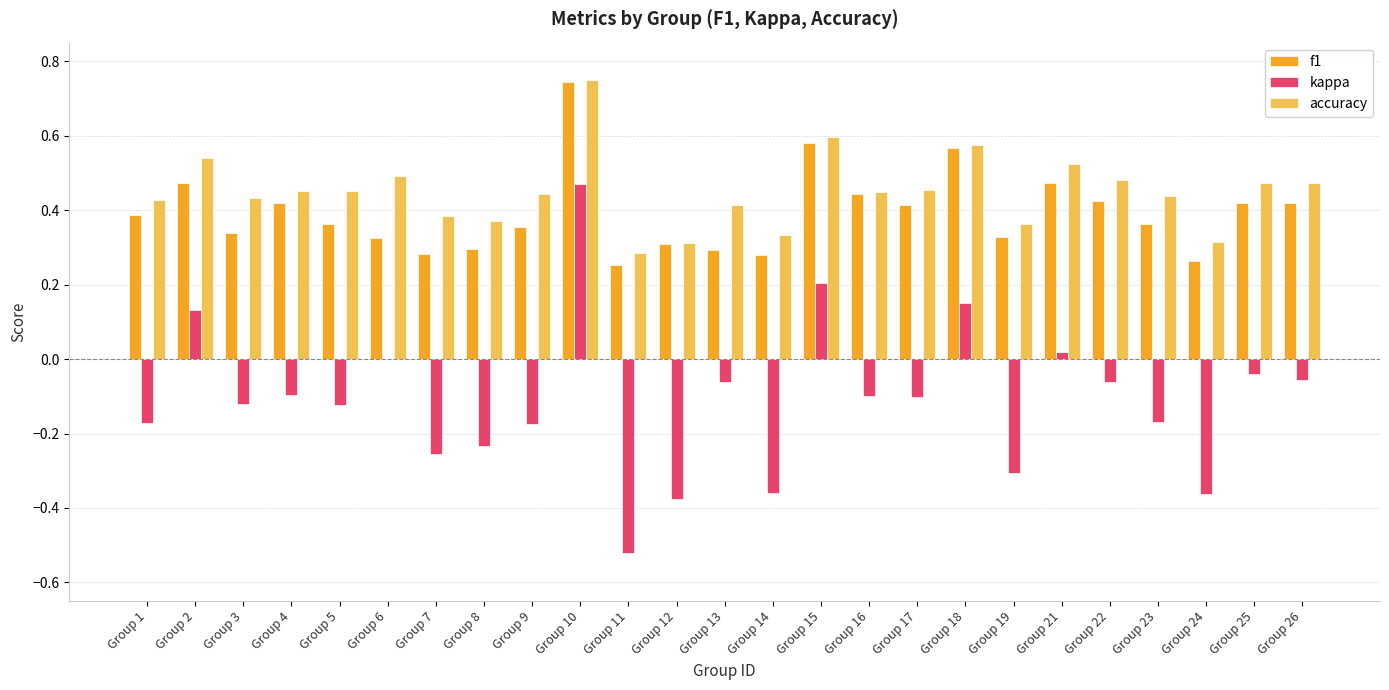

Which series has the widest spread of values?

kappa